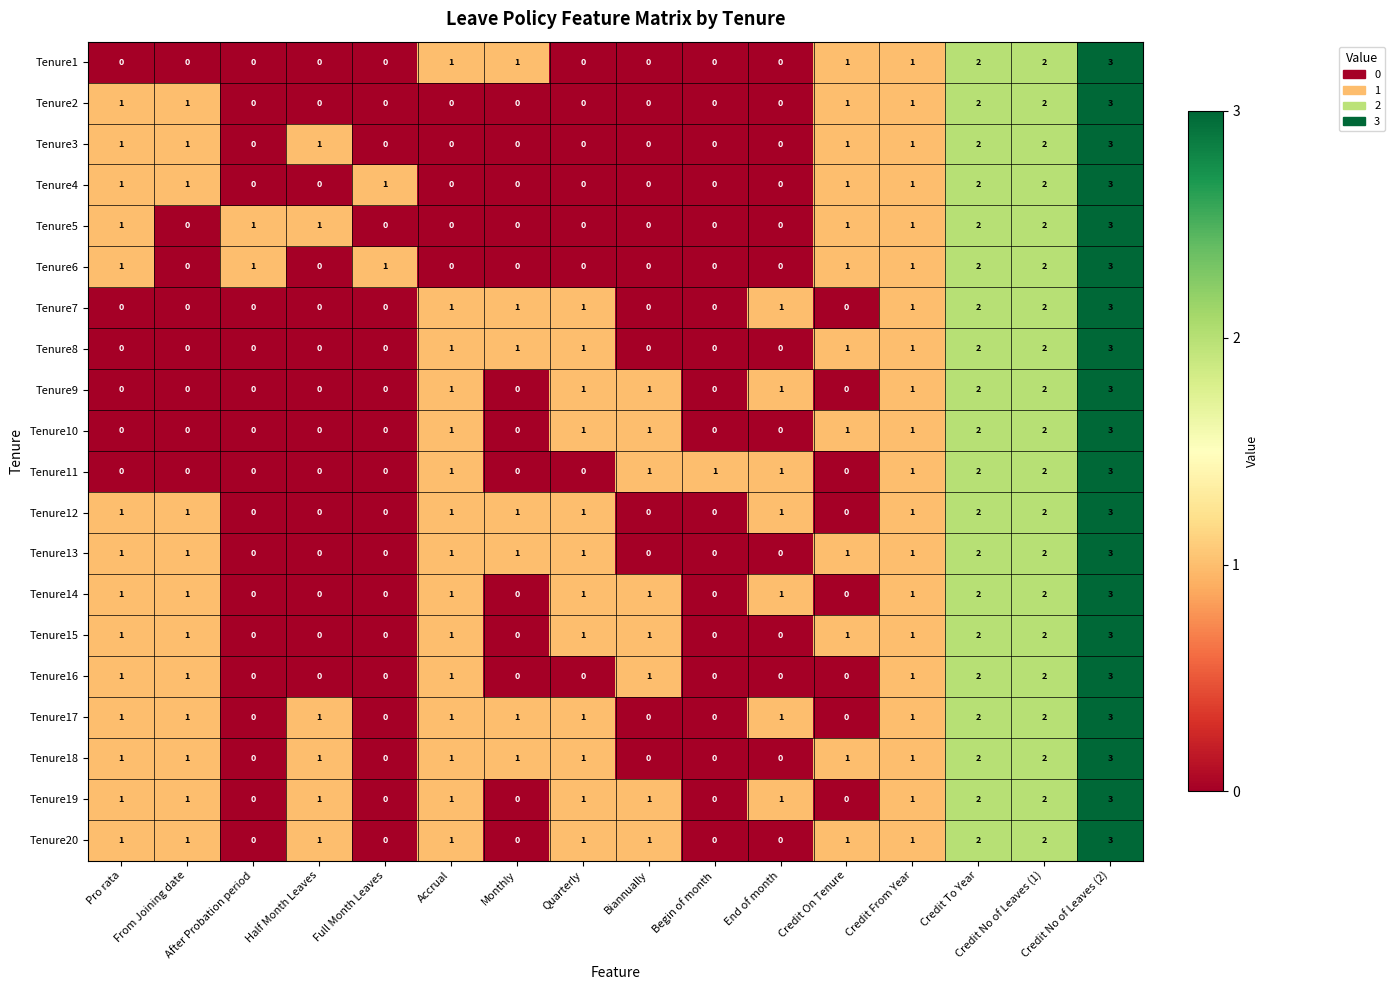

What is the sum of all Tenure8 values?

12